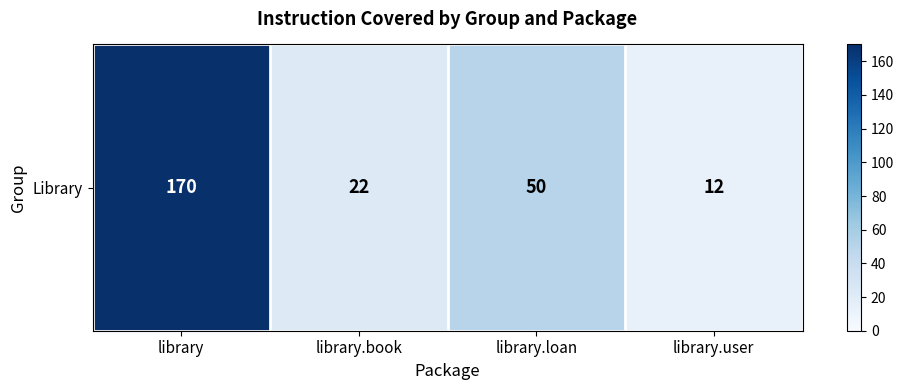

What is the smallest value displayed?

12